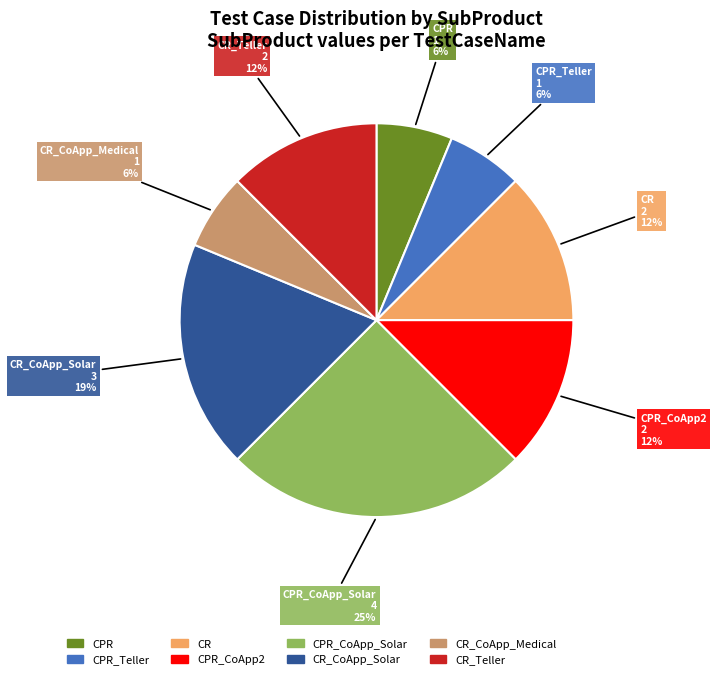

To the nearest percent, what portion does CPR represent?

6%